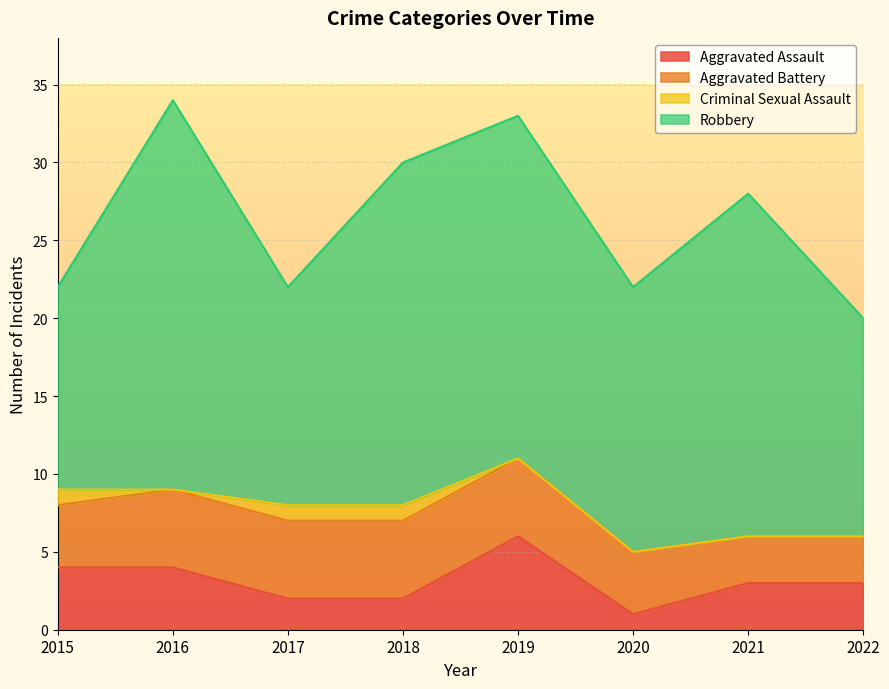

Which series has the largest total across all categories?

Robbery